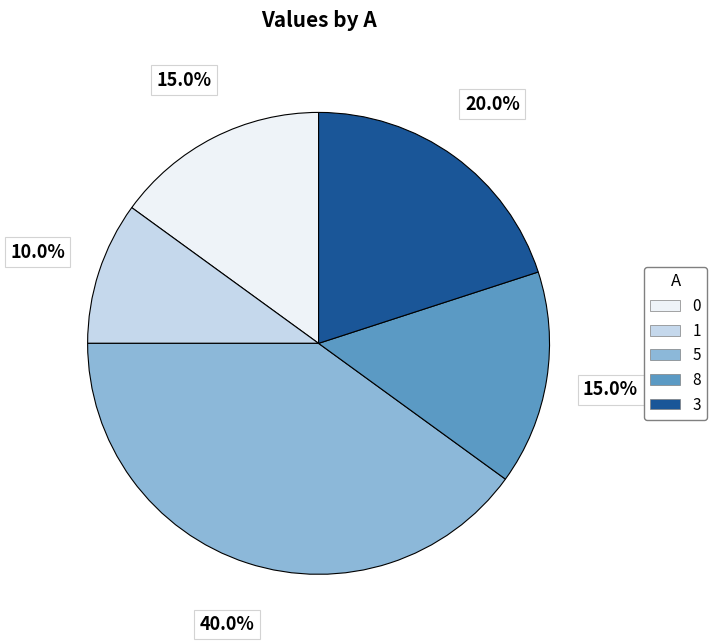

What percentage is the 5 slice, to the nearest percent?

40%